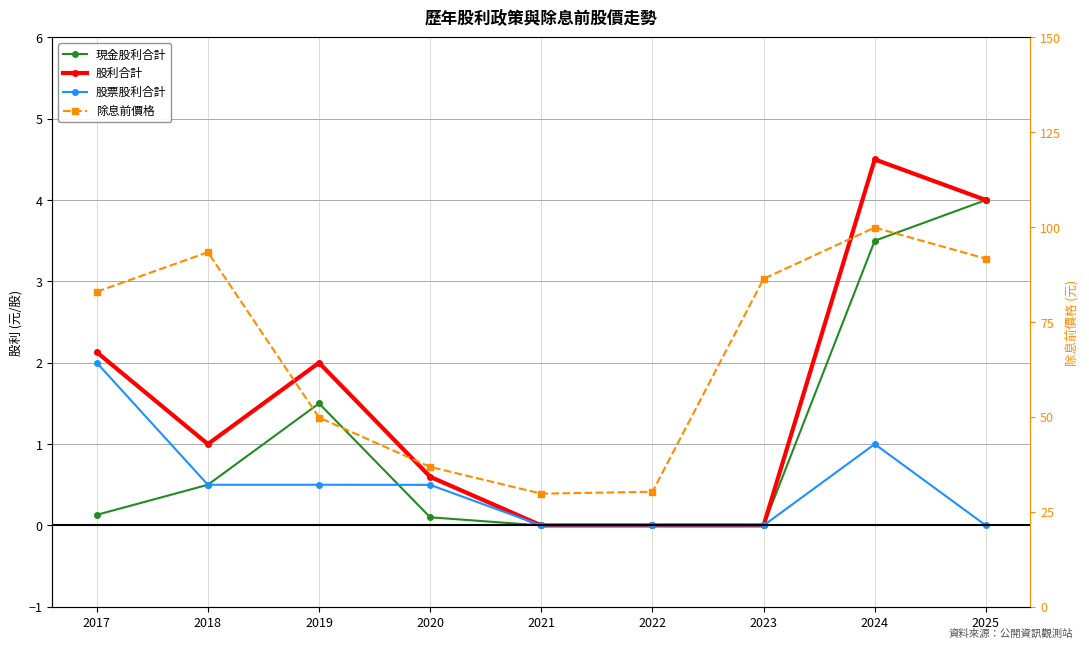

What is the difference between the highest and lowest values at 2025?

91.7